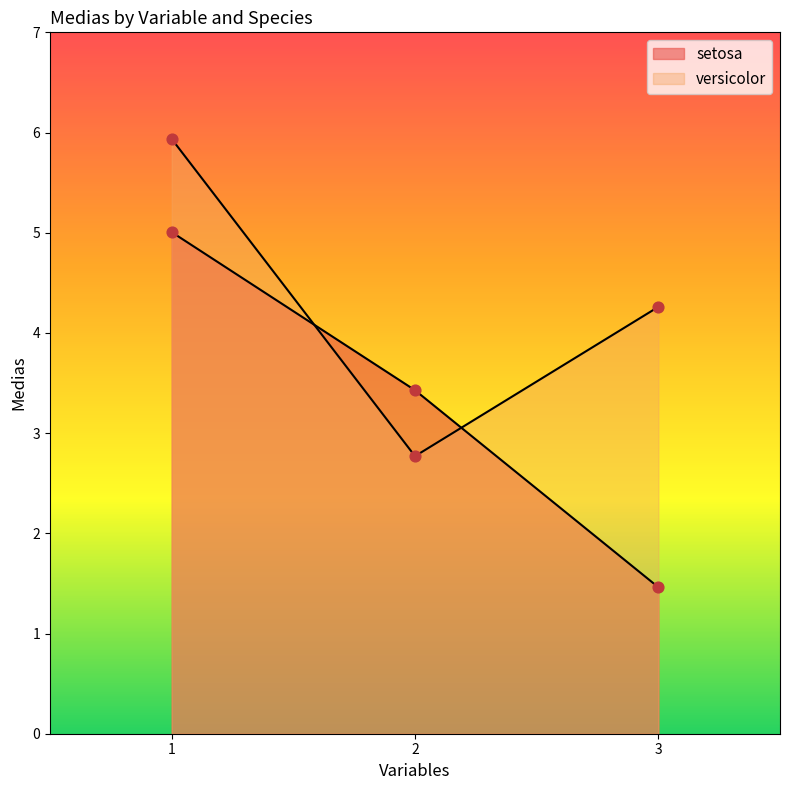

Which series has the largest Y range (max minus min)?

setosa